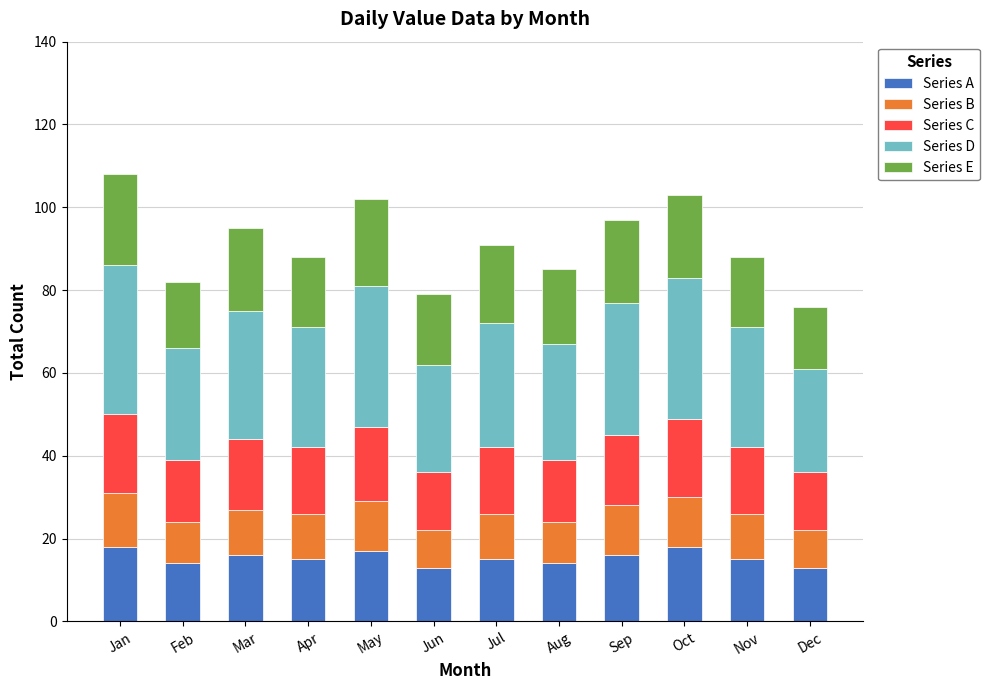

How many categories are shown in the chart?

12